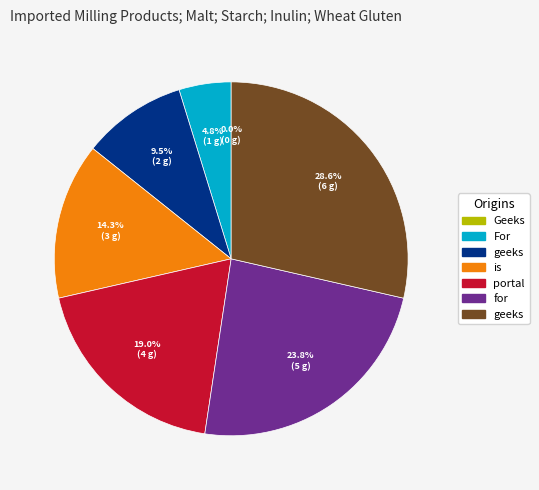

Is there a majority slice in this chart?

No